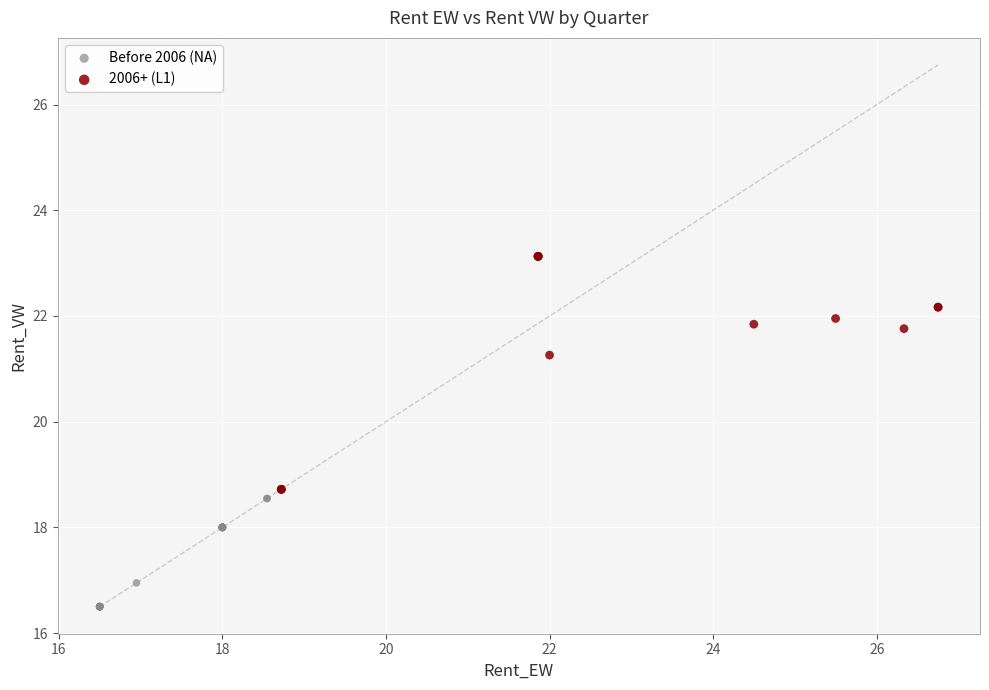

What are all the series names shown in the legend?

Before 2006 (NA), 2006+ (L1)